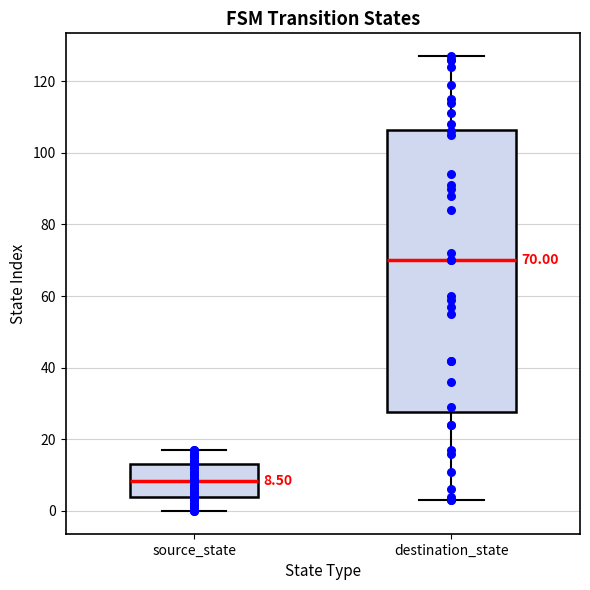

Which box is the tallest, from its lower edge to its upper edge?

destination_state